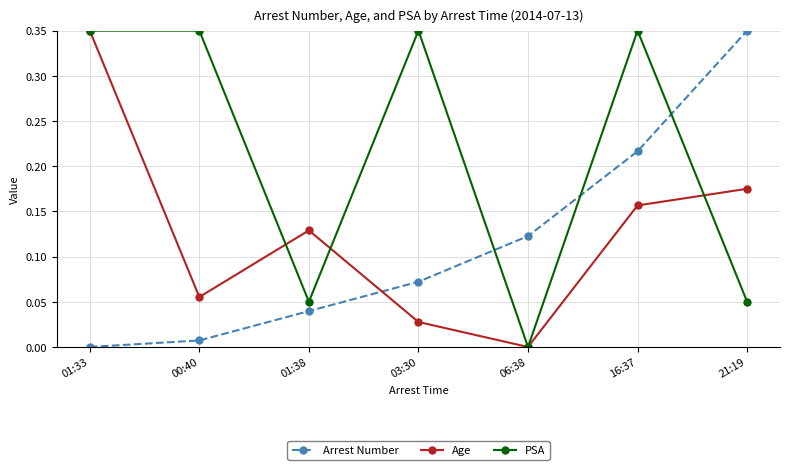

At 03:30, list the series in order from smallest to largest.

Age, Arrest Number, PSA